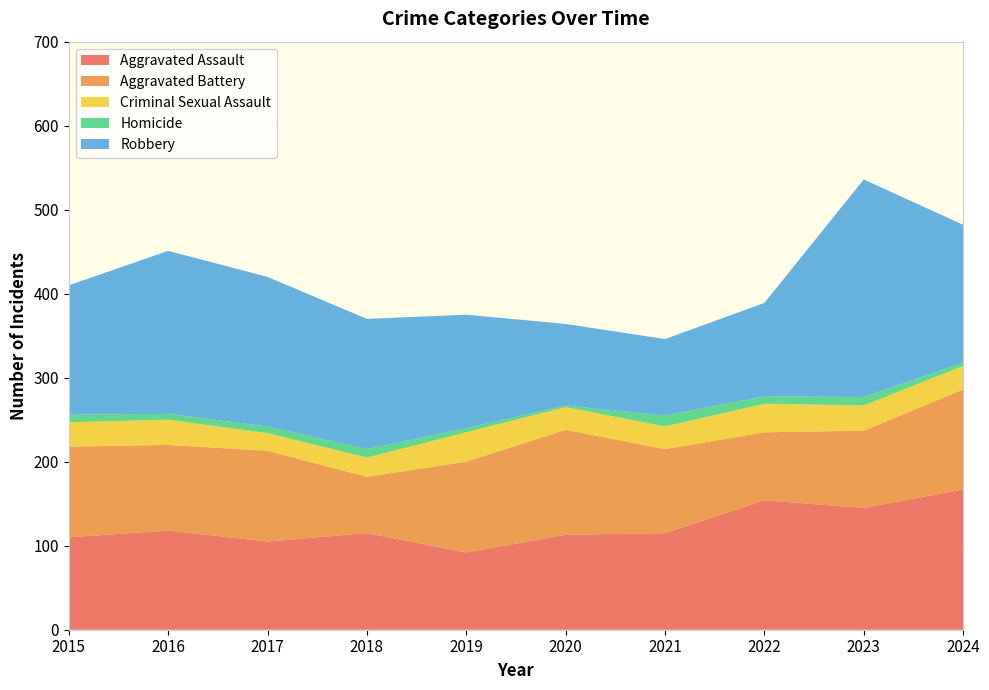

Reading left to right, what are all the values shown in this chart?

Aggravated Assault: 2015=110	2016=118	2017=105	2018=115	2019=92	2020=113	2021=115	2022=154	2023=145	2024=167
Aggravated Battery: 2015=108	2016=102	2017=108	2018=67	2019=108	2020=125	2021=100	2022=81	2023=92	2024=119
Criminal Sexual Assault: 2015=29	2016=30	2017=21	2018=23	2019=35	2020=27	2021=27	2022=34	2023=30	2024=28
Homicide: 2015=9	2016=7	2017=8	2018=10	2019=5	2020=2	2021=13	2022=9	2023=10	2024=4
Robbery: 2015=154	2016=194	2017=178	2018=155	2019=135	2020=97	2021=91	2022=111	2023=259	2024=164